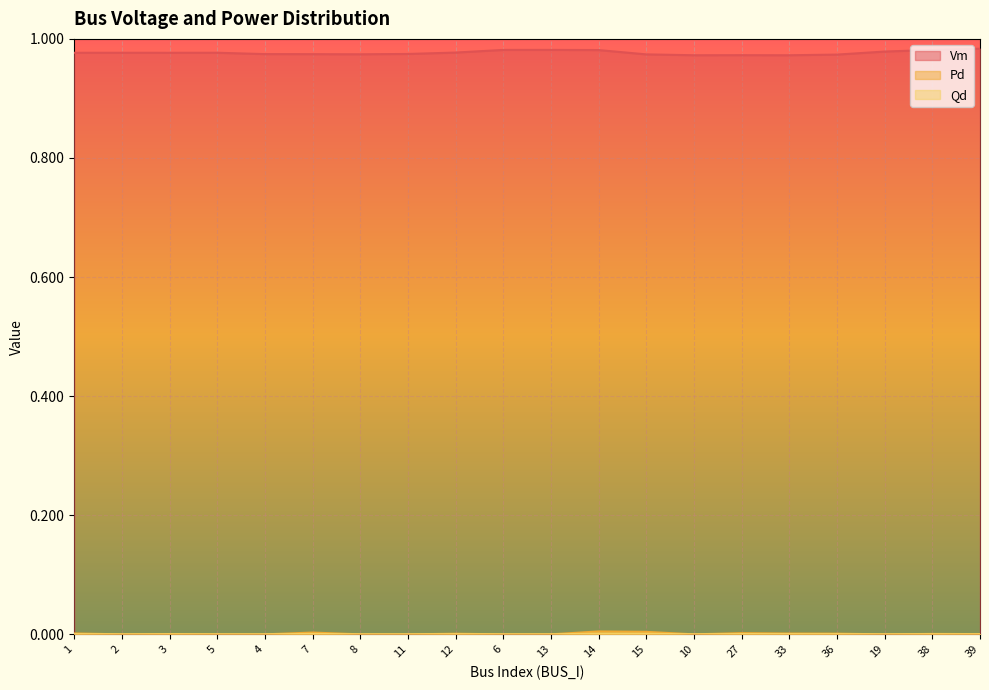

Reading left to right, extract all data points from this chart.

Vm: 1=1.0	2=1.0	3=1.0	5=1.0	4=1.0	7=1.0	8=1.0	11=1.0	12=1.0	6=1.0	13=1.0	14=1.0	15=1.0	10=1.0	27=1.0	33=1.0	36=1.0	19=1.0	38=1.0	39=1.0
Pd: 1=0.0	2=0.0	3=0.0	5=0.0	4=0.0	7=0.0	8=0.0	11=0.0	12=0.0	6=0.0	13=0.0	14=0.0	15=0.0	10=0.0	27=0.0	33=0.0	36=0.0	19=0.0	38=0.0	39=0.0
Qd: 1=0.0	2=0.0	3=0.0	5=0.0	4=0.0	7=0.0	8=0.0	11=0.0	12=0.0	6=0.0	13=0.0	14=0.0	15=0.0	10=0.0	27=0.0	33=0.0	36=0.0	19=0.0	38=0.0	39=0.0